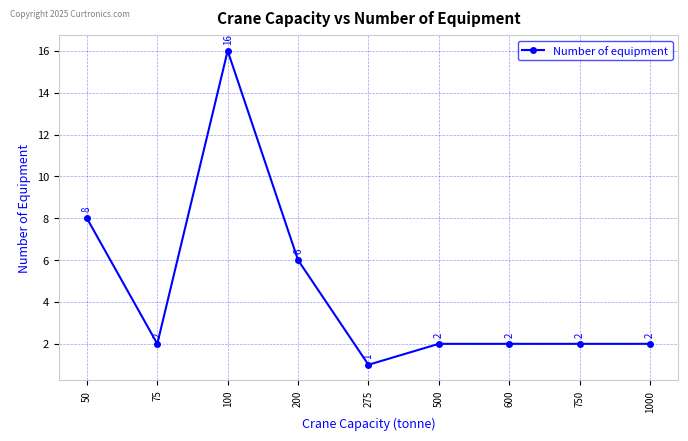

What is the sum of the values at 100 and 750?

18